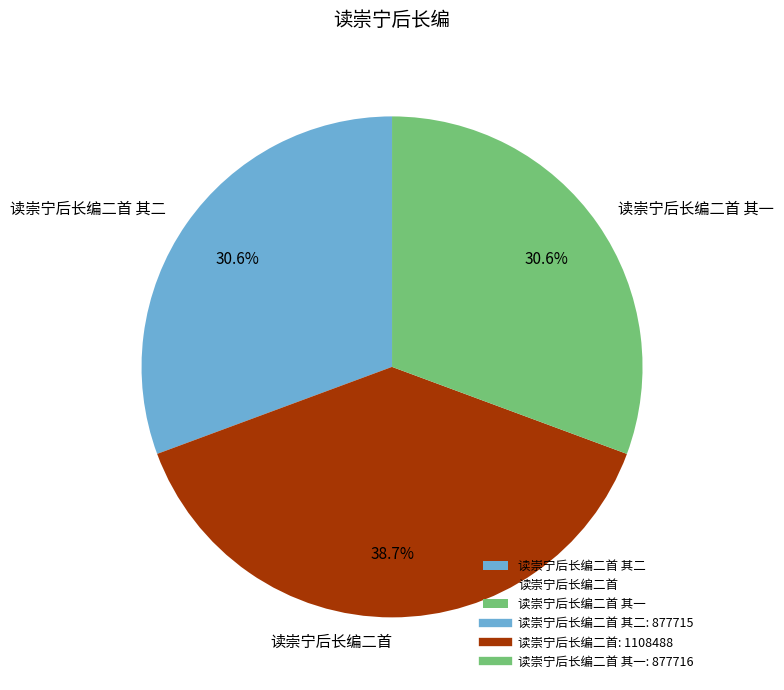

Which has a higher value, 读崇宁后长编二首 or 读崇宁后长编二首 其一?

读崇宁后长编二首